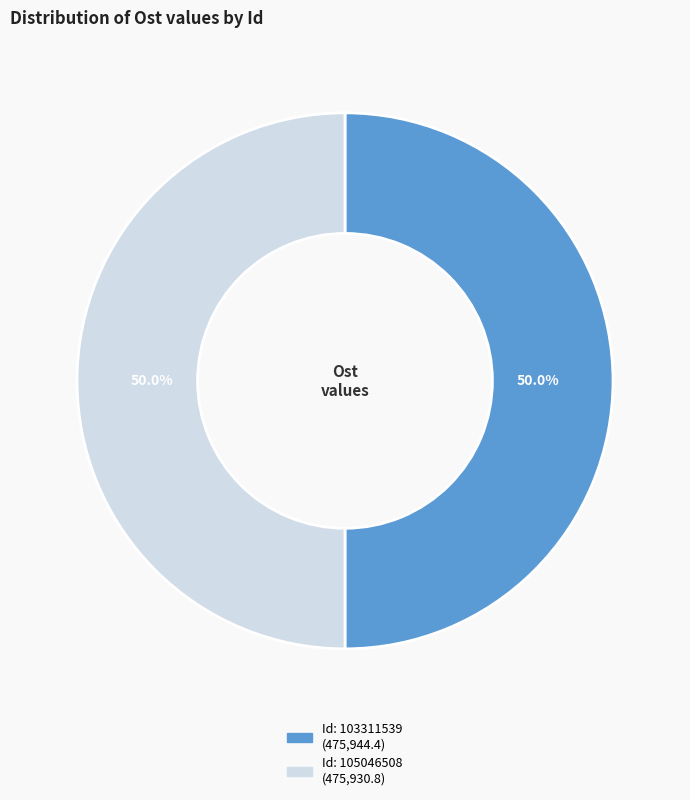

Which category has the biggest portion of the pie?

103311539